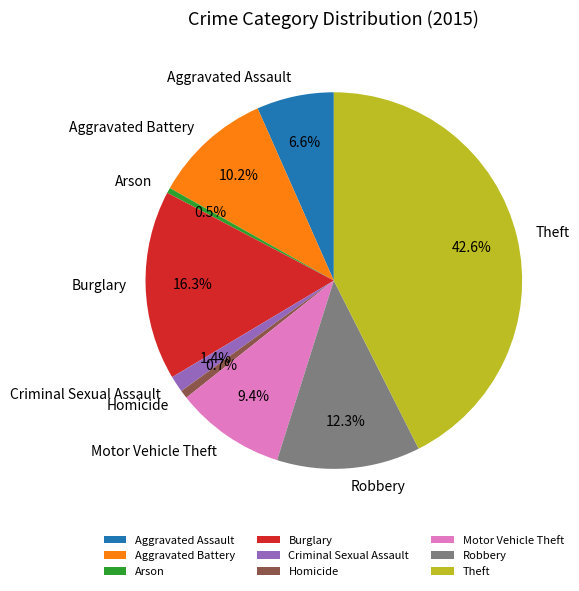

Do Homicide and Burglary together represent more than half of the pie?

No